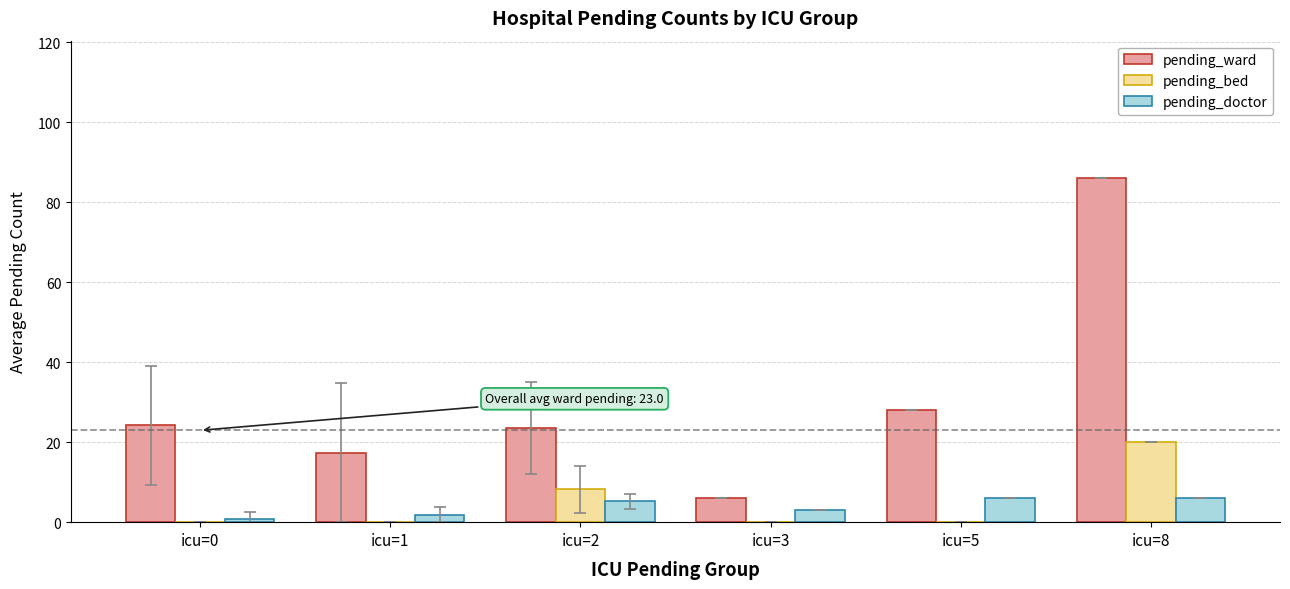

At which label does pending_doctor first exceed 5?

icu=2